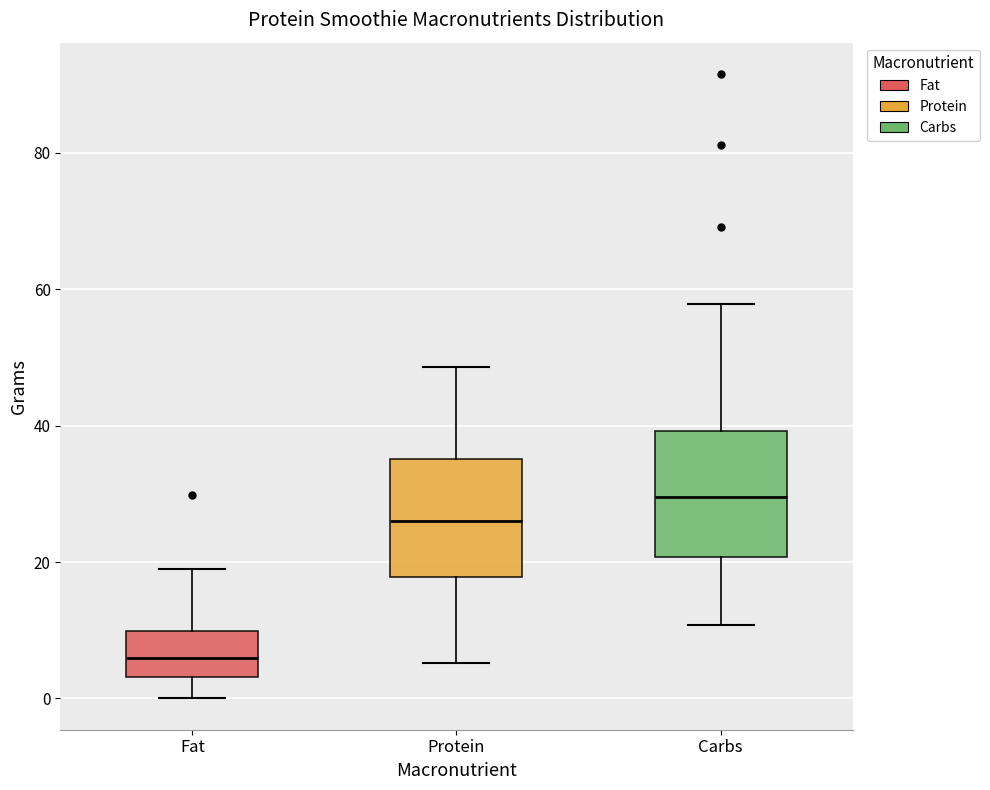

Reading left to right, read every box against the y-axis: the position of its median line, the range the box covers, and the ends of its whiskers. The values are not printed on the chart, so give them approximately, as read against the axis.

Fat: median 6, box 4 to 10, whiskers 0 to 20
Protein: median 26, box 18 to 36, whiskers 6 to 48
Carbs: median 30, box 20 to 40, whiskers 10 to 58